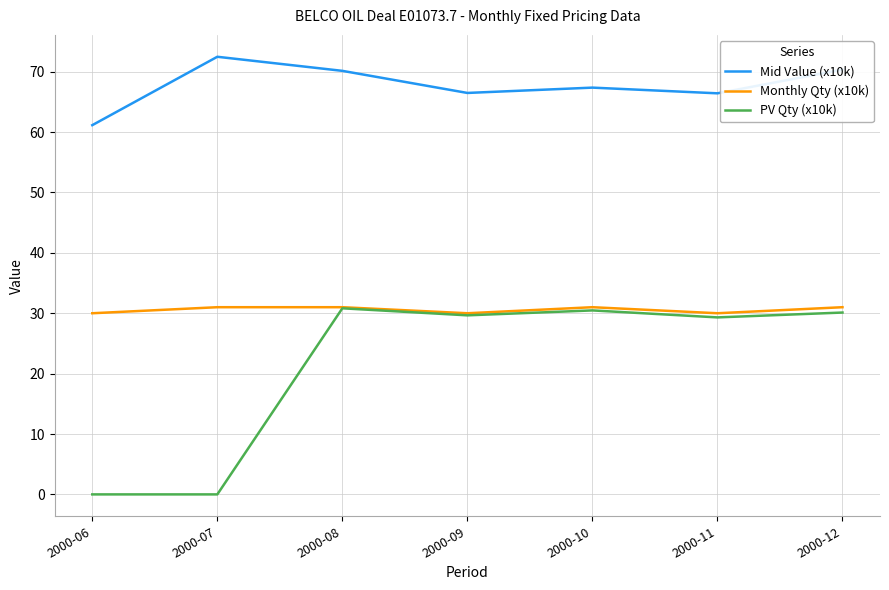

Which category has the highest value across all series?

2000-07